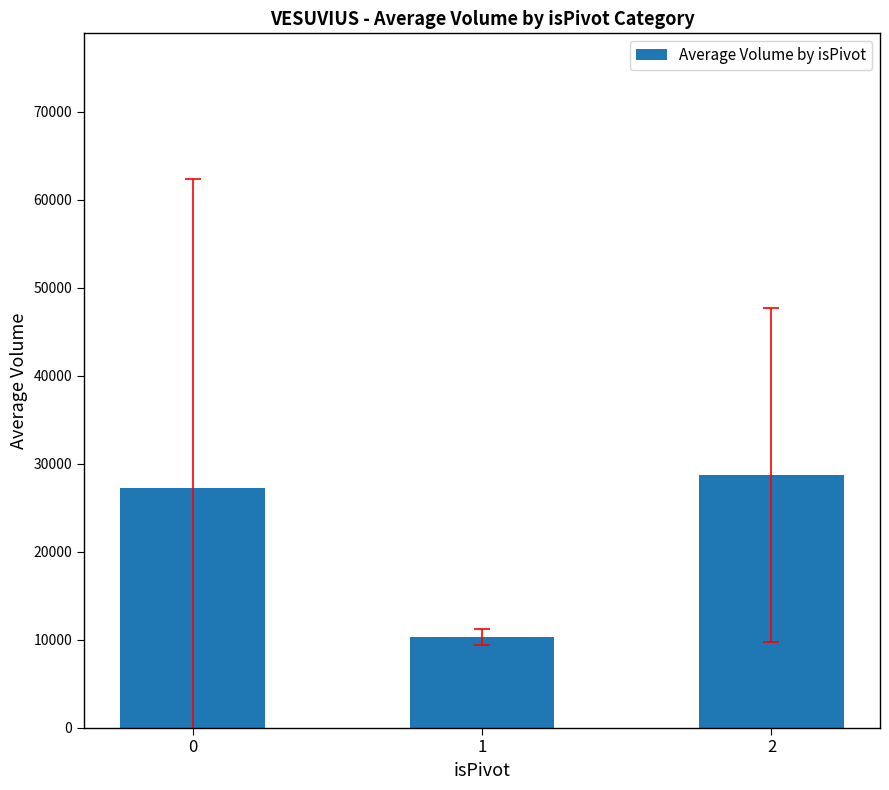

What is the value of the 3rd bar from the left?

28706.5